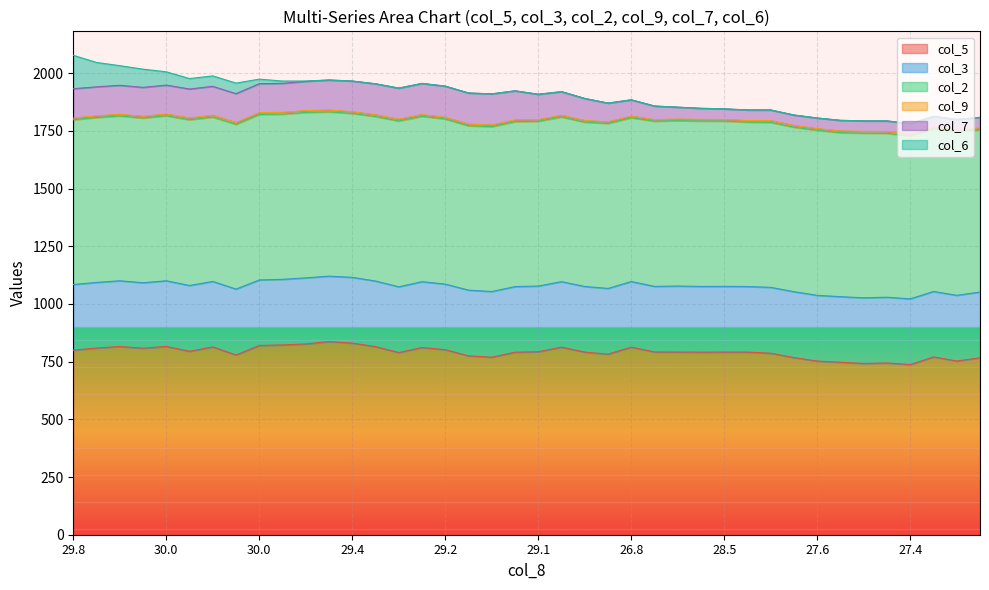

What are all the series names shown in the legend?

col_5, col_3, col_2, col_9, col_7, col_6